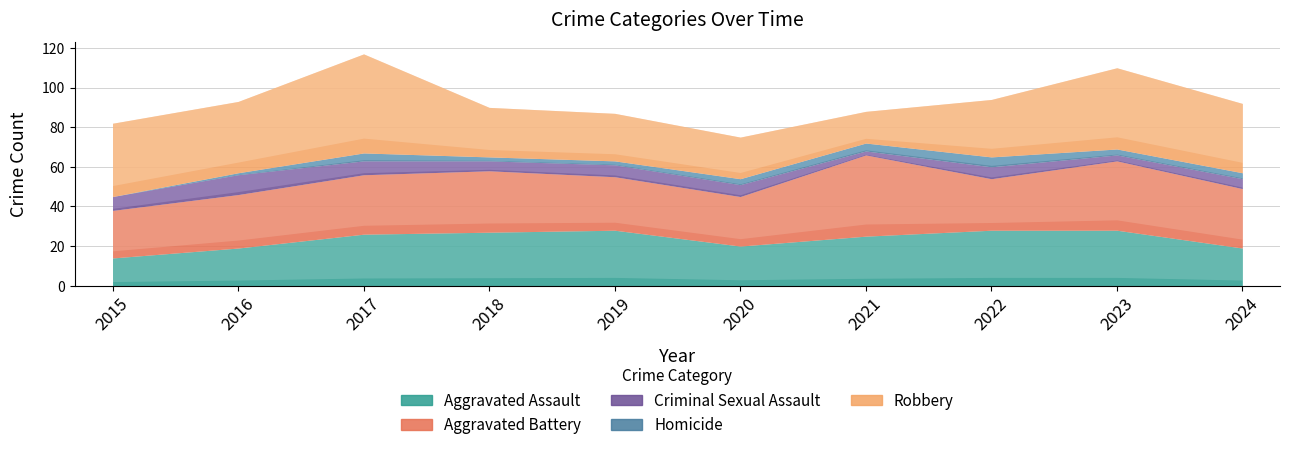

What is the value of the Aggravated Assault point at the 4th from the left?

27